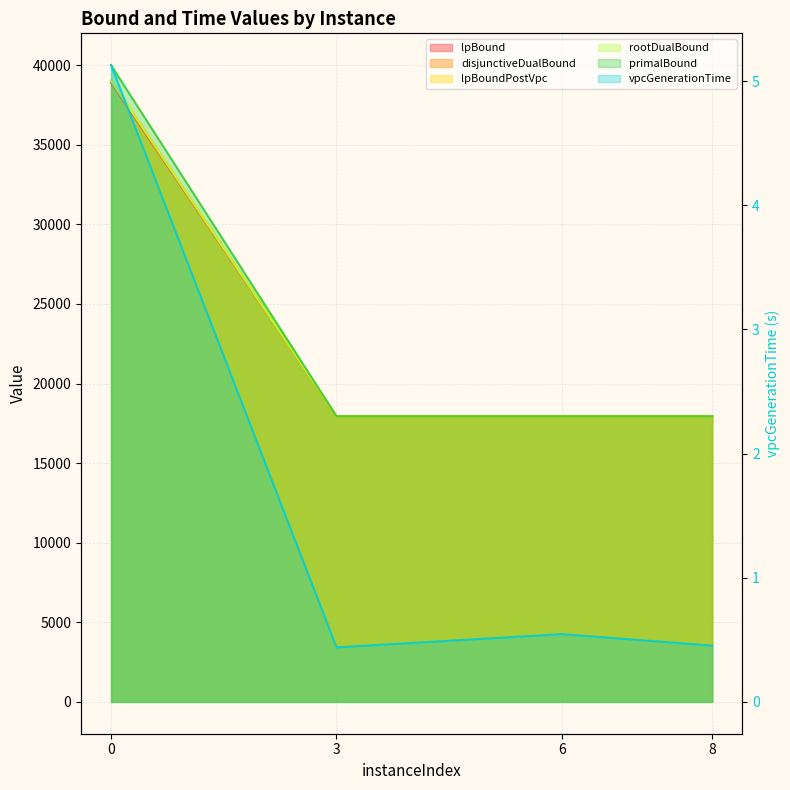

Read the disjunctiveDualBound value at 8.

17947.6